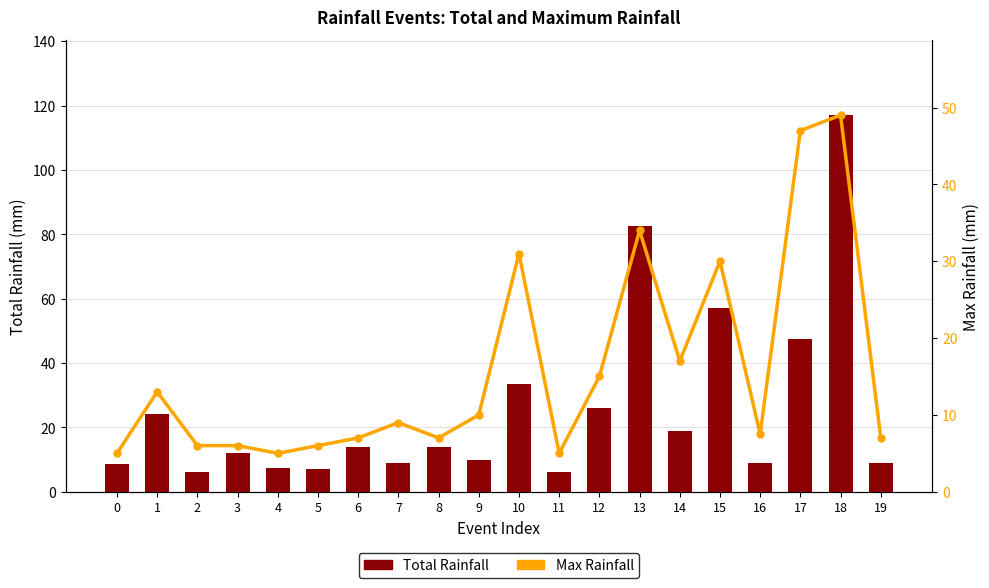

What is the value of the Total Rainfall bar at the 11th from the left?

33.5